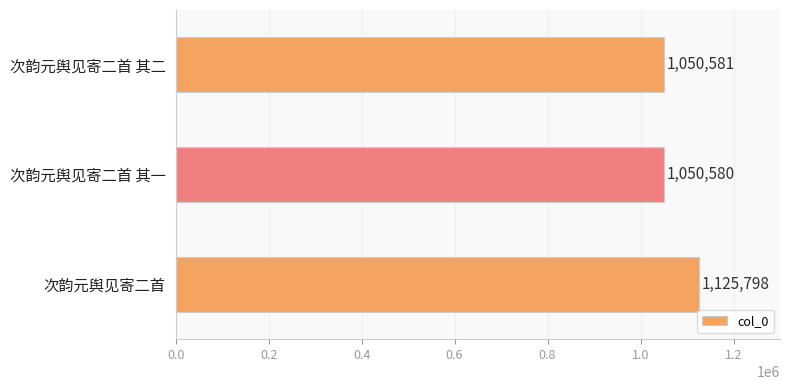

The chart shows a value of 1481938 at 次韵元舆见寄二首 其二. True or false?

False